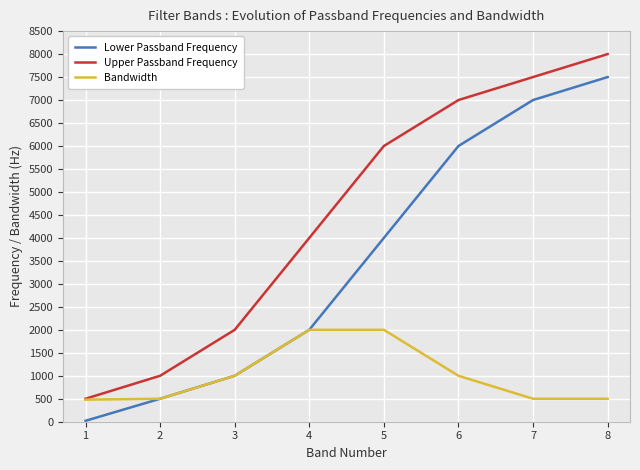

The Upper Passband Frequency series shows 5502 at 4. True or false?

False